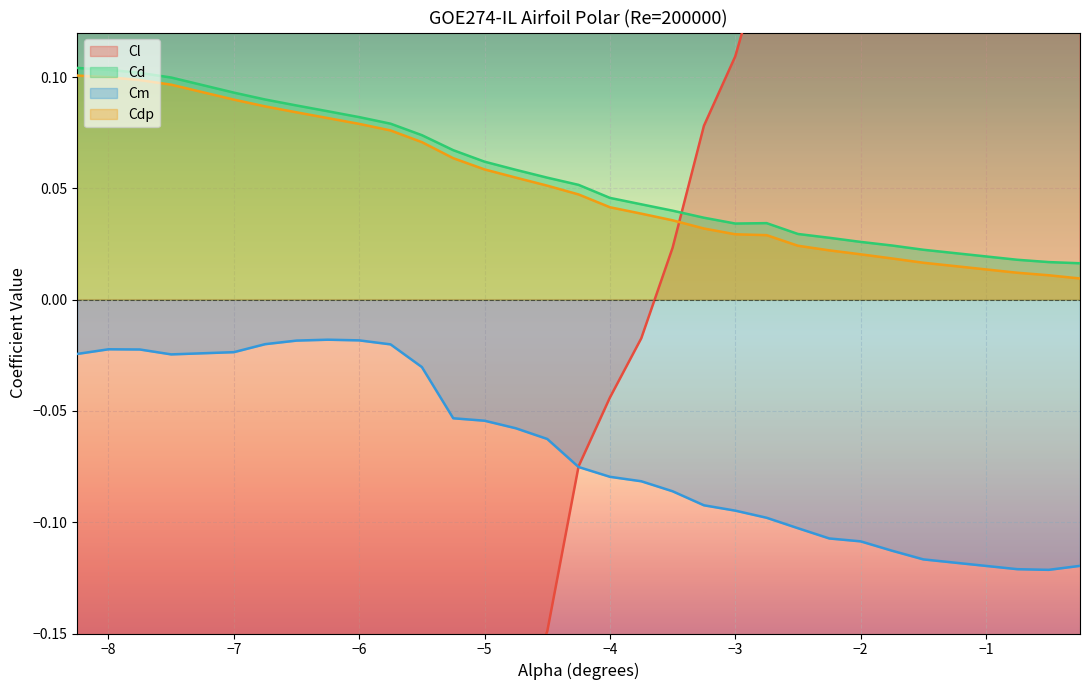

True or false: Cl and Cdp cross at least once.

True